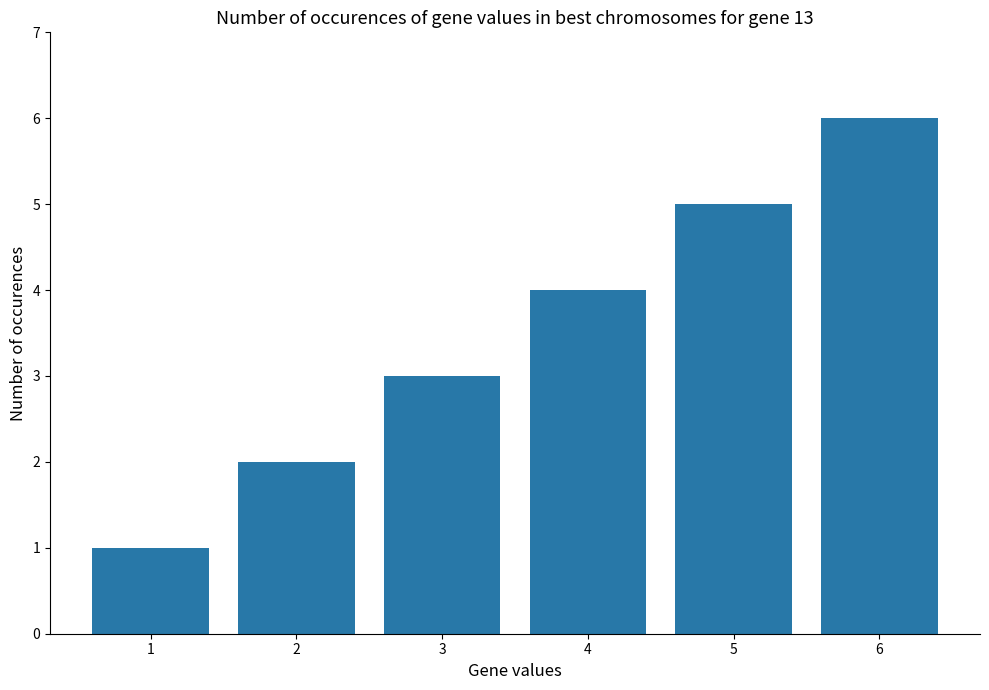

Reading left to right, list all the values displayed in this chart.

1=1	2=2	3=3	4=4	5=5	6=6